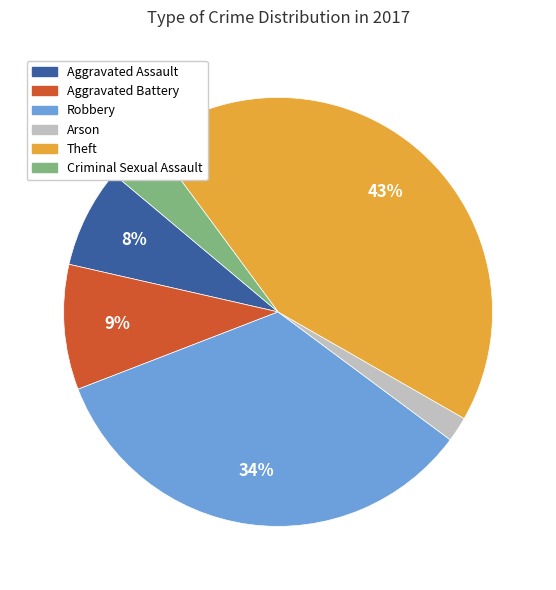

To the nearest percent, what portion does Theft represent?

43%